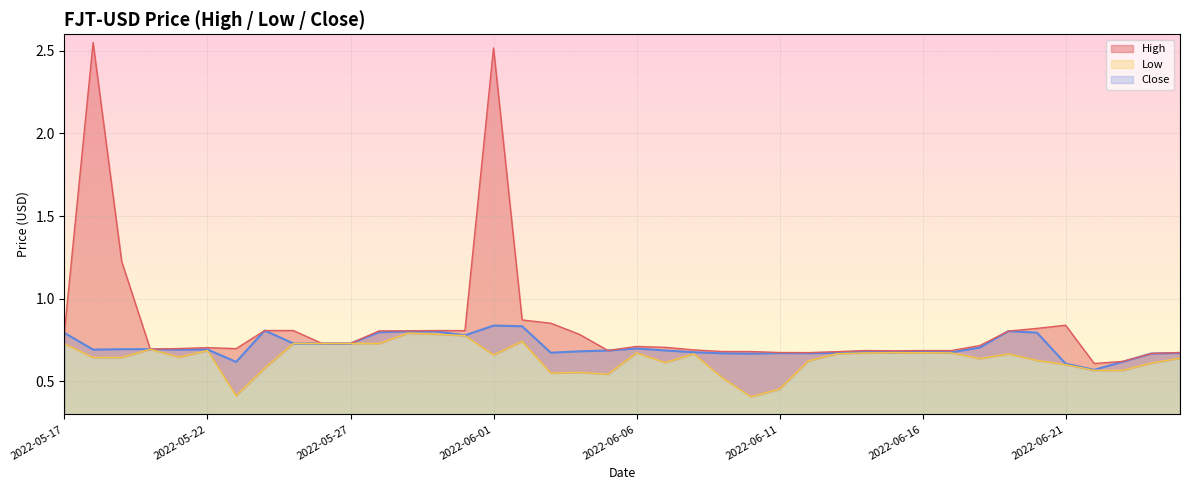

What is the maximum value for Close?

0.8